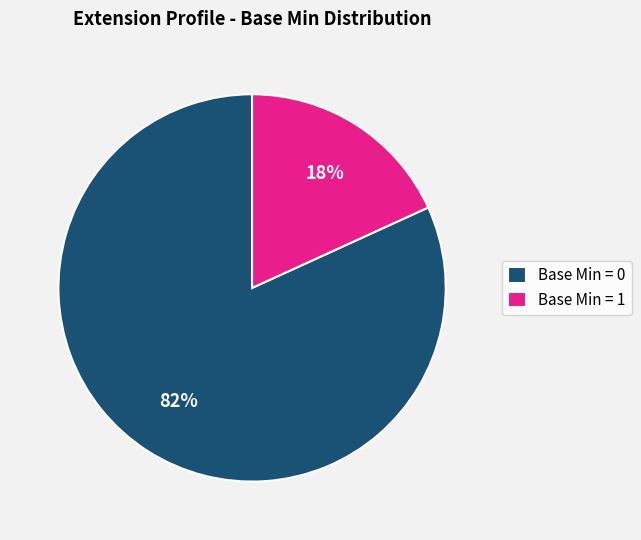

True or false: Base Min = 1 accounts for 18% of the total.

True